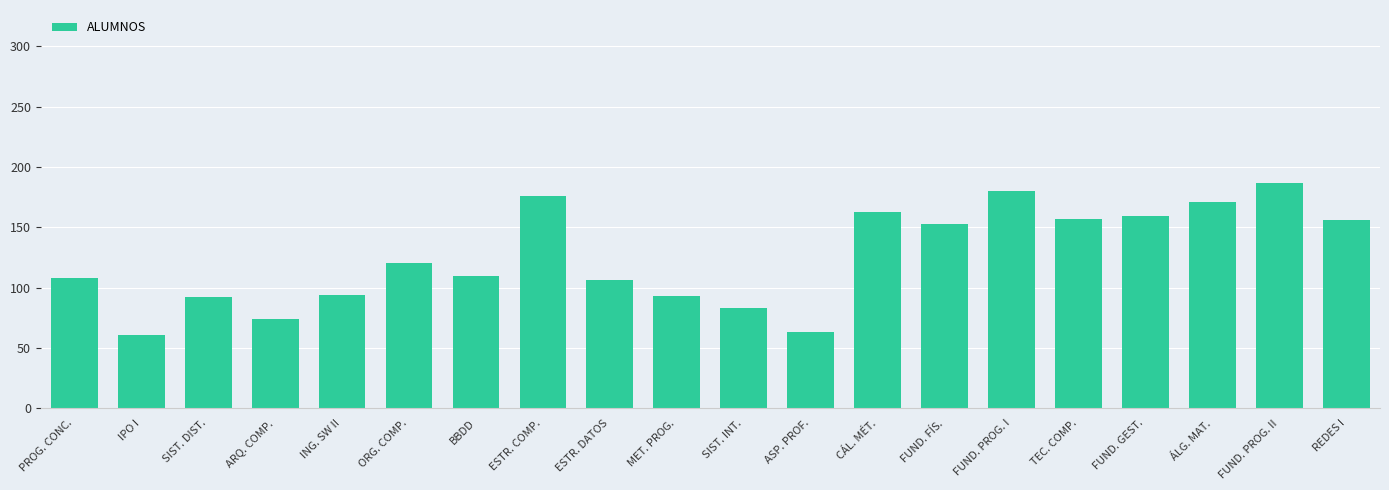

What is the minimum value shown in the chart?

61